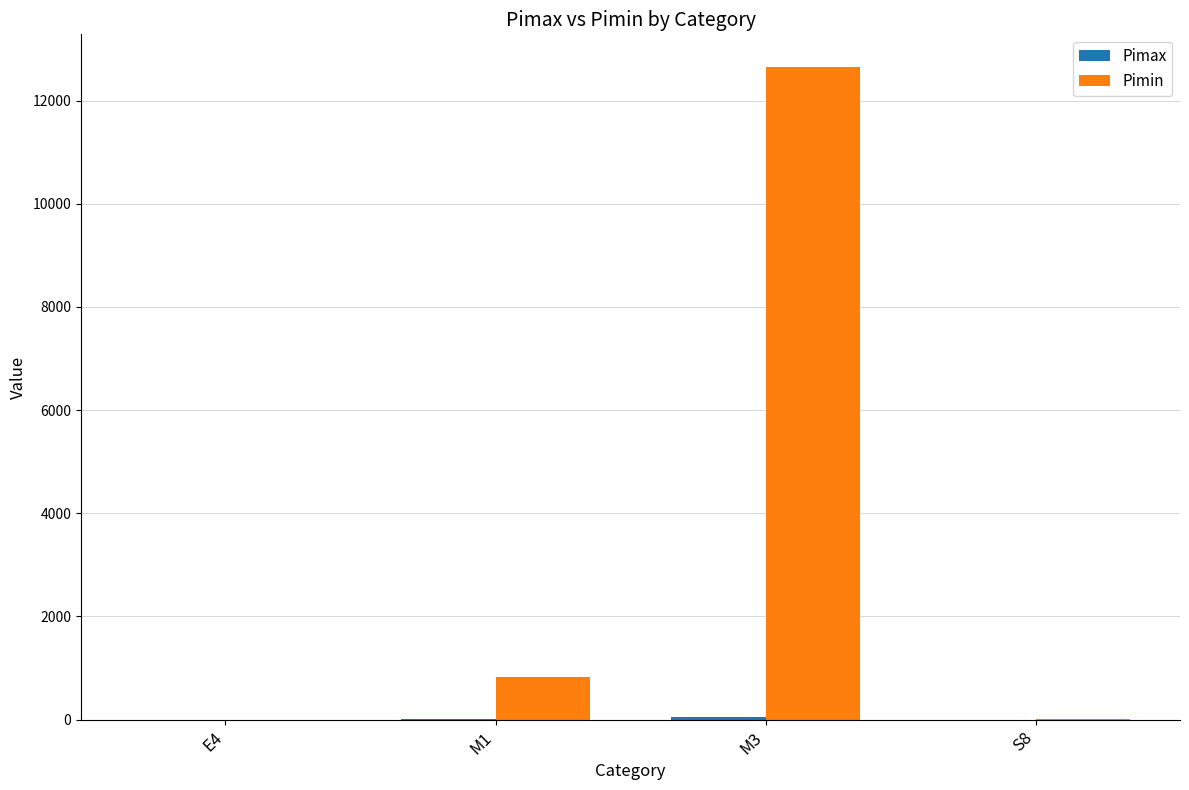

Where is Pimin nearest to the value 6325?

M1